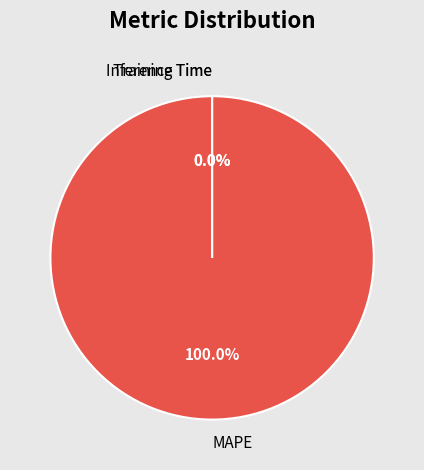

True or false: MAPE accounts for 99% of the total.

False